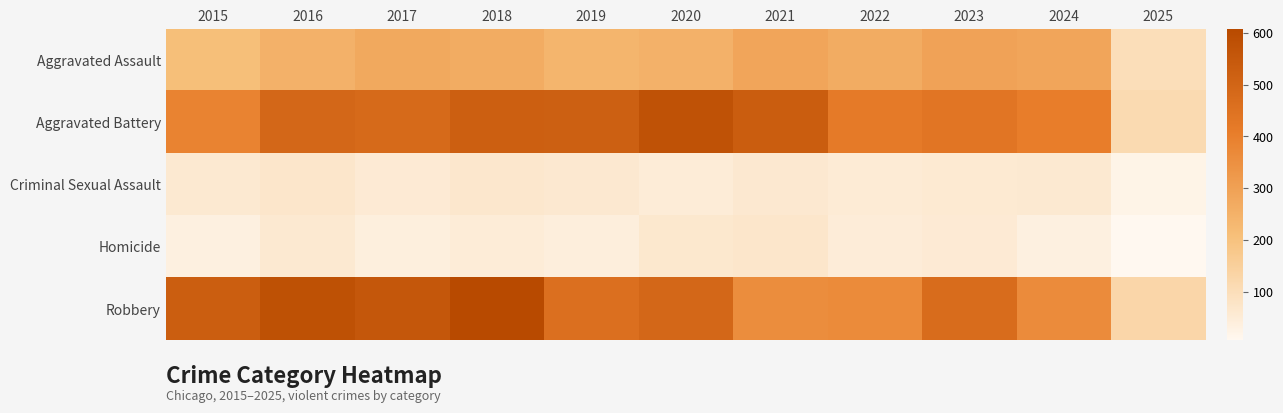

What is the spread (max minus min) of values at 2016?

520